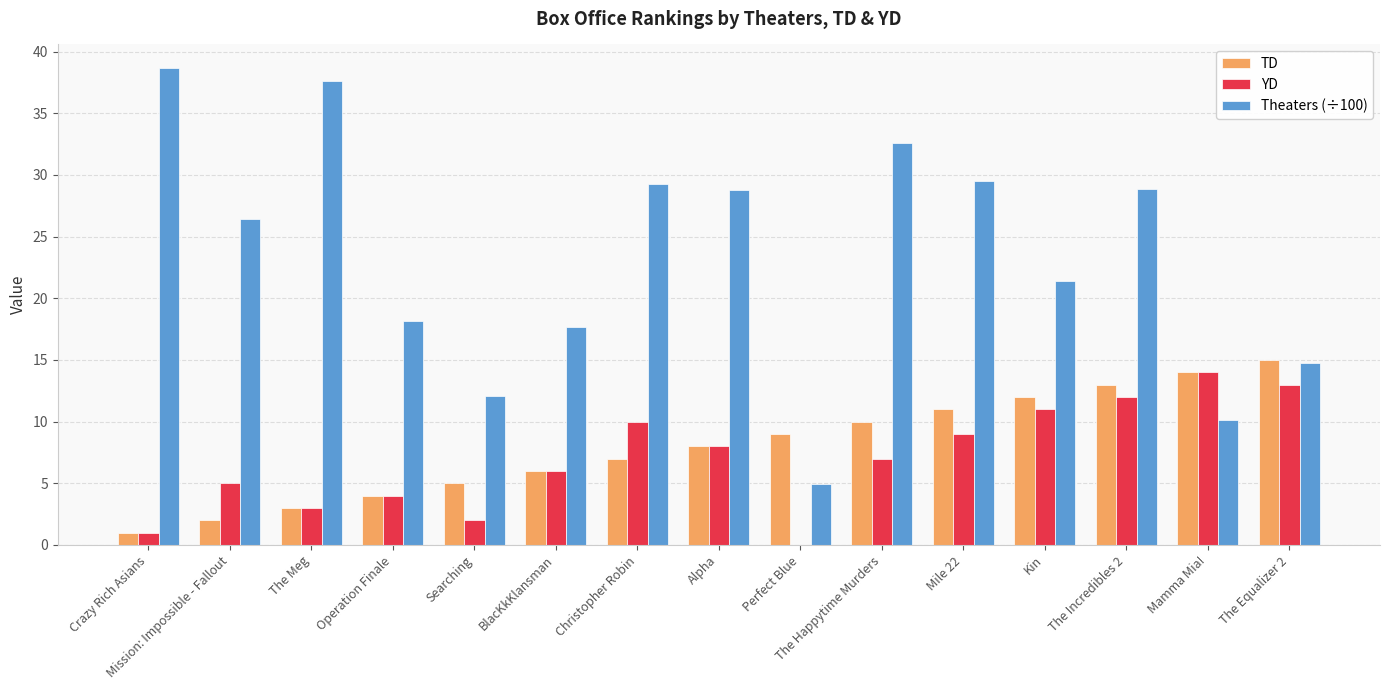

What is the total value across all series at The Equalizer 2?

42.8